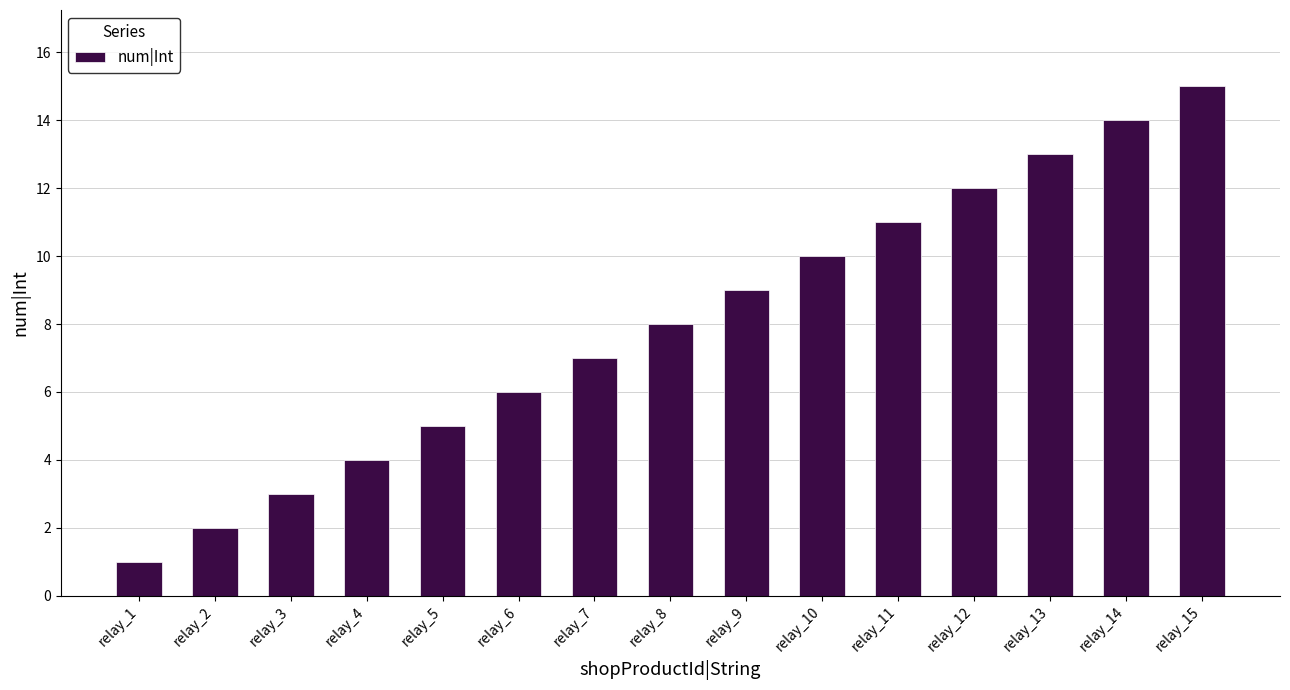

Reading left to right, extract all data points from this chart.

relay_1=1	relay_2=2	relay_3=3	relay_4=4	relay_5=5	relay_6=6	relay_7=7	relay_8=8	relay_9=9	relay_10=10	relay_11=11	relay_12=12	relay_13=13	relay_14=14	relay_15=15